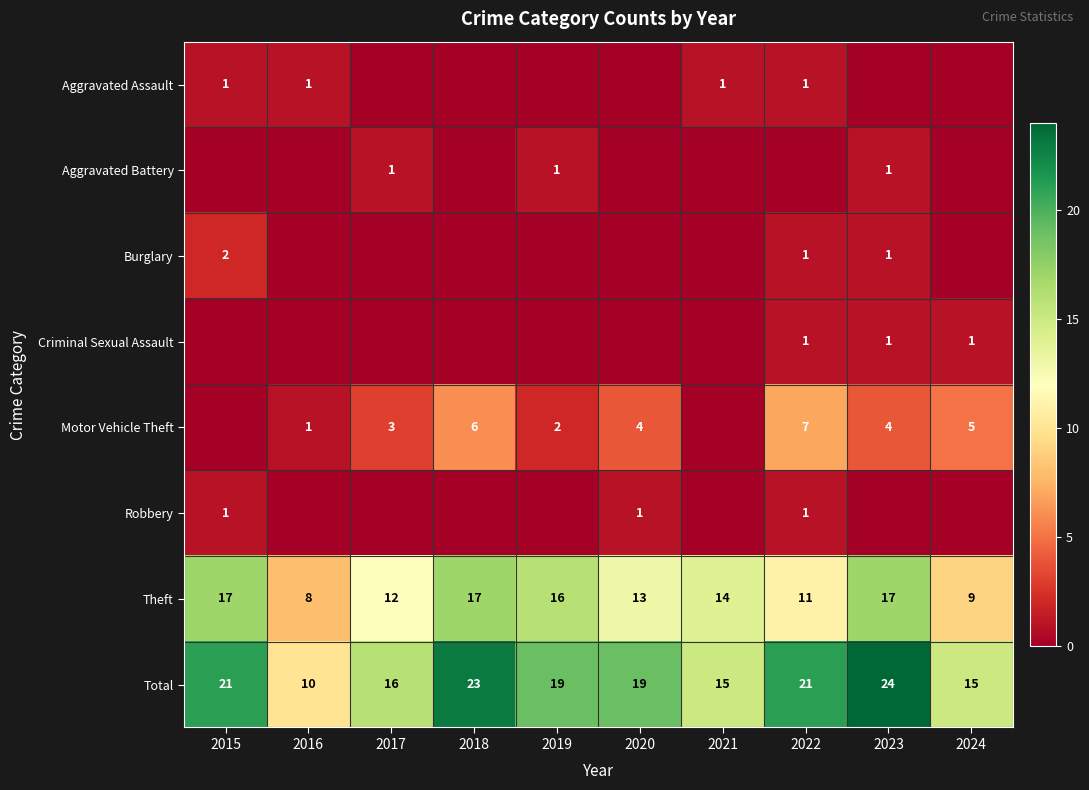

Which has a higher value, 2023 or 2015?

2015